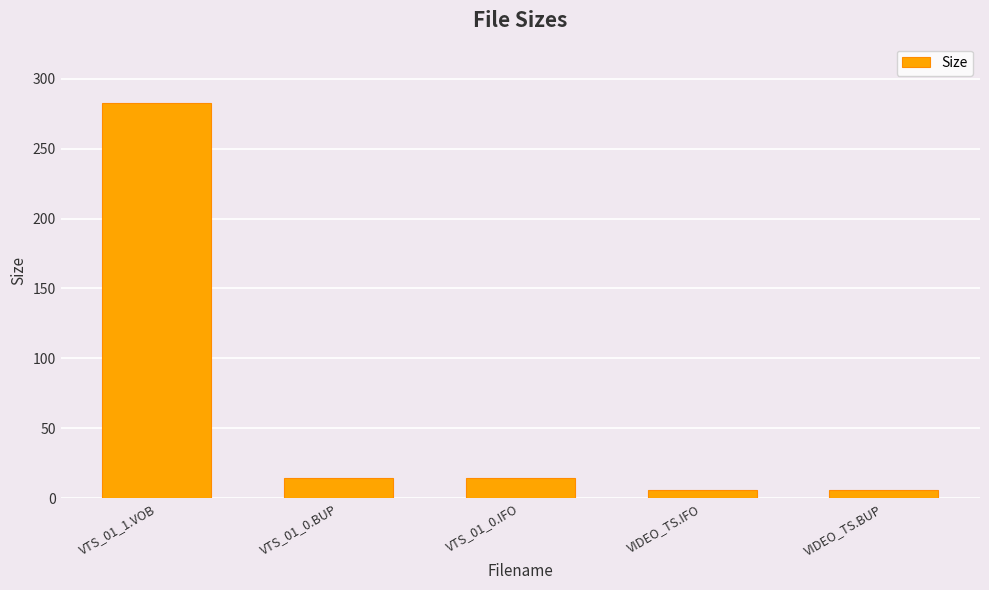

Which has a higher value, VIDEO_TS.IFO or VTS_01_1.VOB?

VTS_01_1.VOB